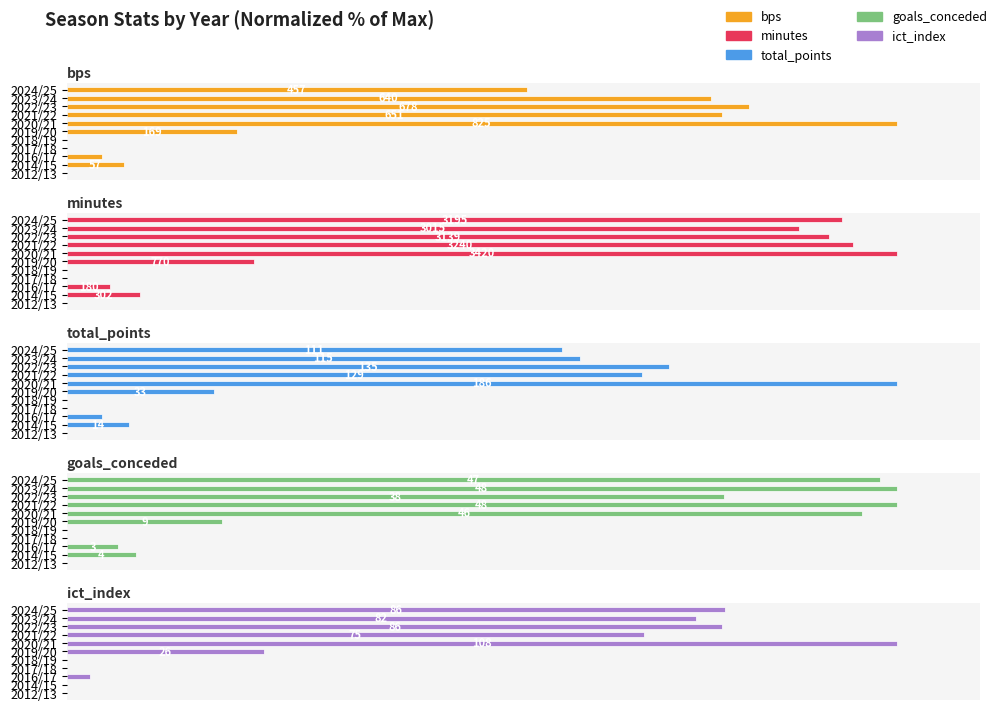

Reading right to left, list all the values displayed in this chart.

bps: 55.4	77.6	82.2	78.9	100.0	20.5	0.0	0.0	4.2	6.9	0.0
minutes: 93.4	88.2	91.8	94.7	100.0	22.5	0.0	0.0	5.3	8.8	0.0
total_points: 59.7	61.8	72.6	69.4	100.0	17.7	0.0	0.0	4.3	7.5	0.0
goals_conceded: 97.9	100.0	79.2	100.0	95.8	18.8	0.0	0.0	6.2	8.3	0.0
ict_index: 79.3	75.8	79.0	69.5	100.0	23.8	0.0	0.0	2.9	0.0	0.0